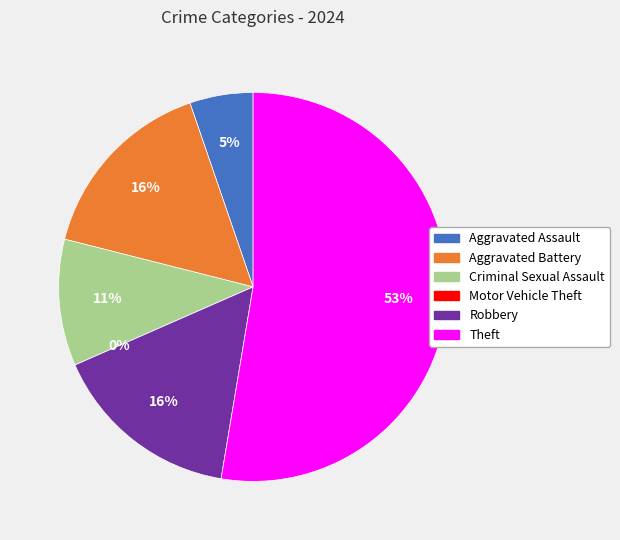

To the nearest percent, what is the combined percentage of Robbery and Theft?

68%